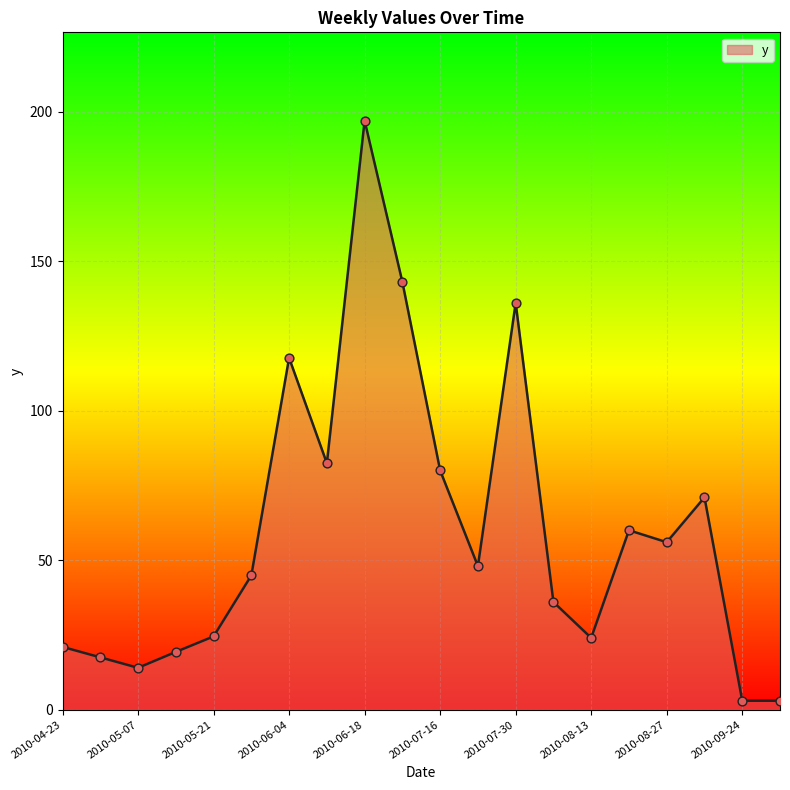

What is the maximum value shown in the chart?

196.9